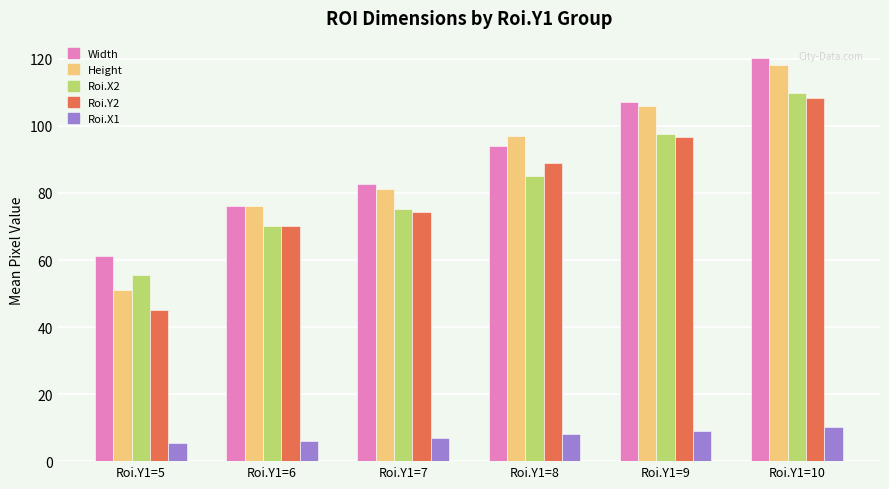

Rank the categories by Height value from lowest to highest.

Roi.Y1=5, Roi.Y1=6, Roi.Y1=7, Roi.Y1=8, Roi.Y1=9, Roi.Y1=10